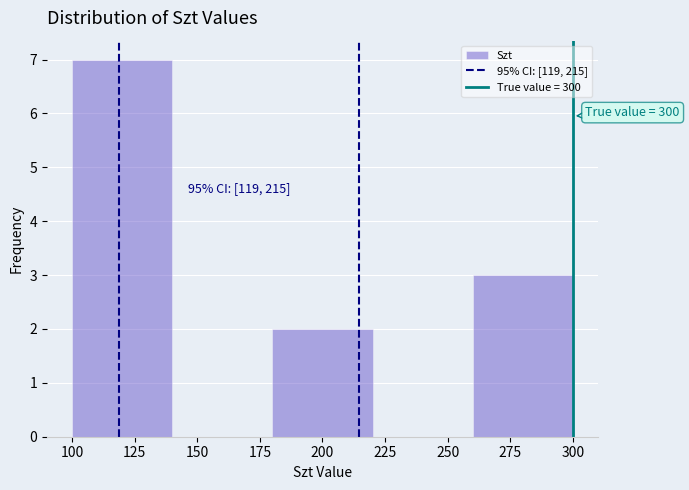

Over which range of the x-axis is the bar tallest?

100 to 140